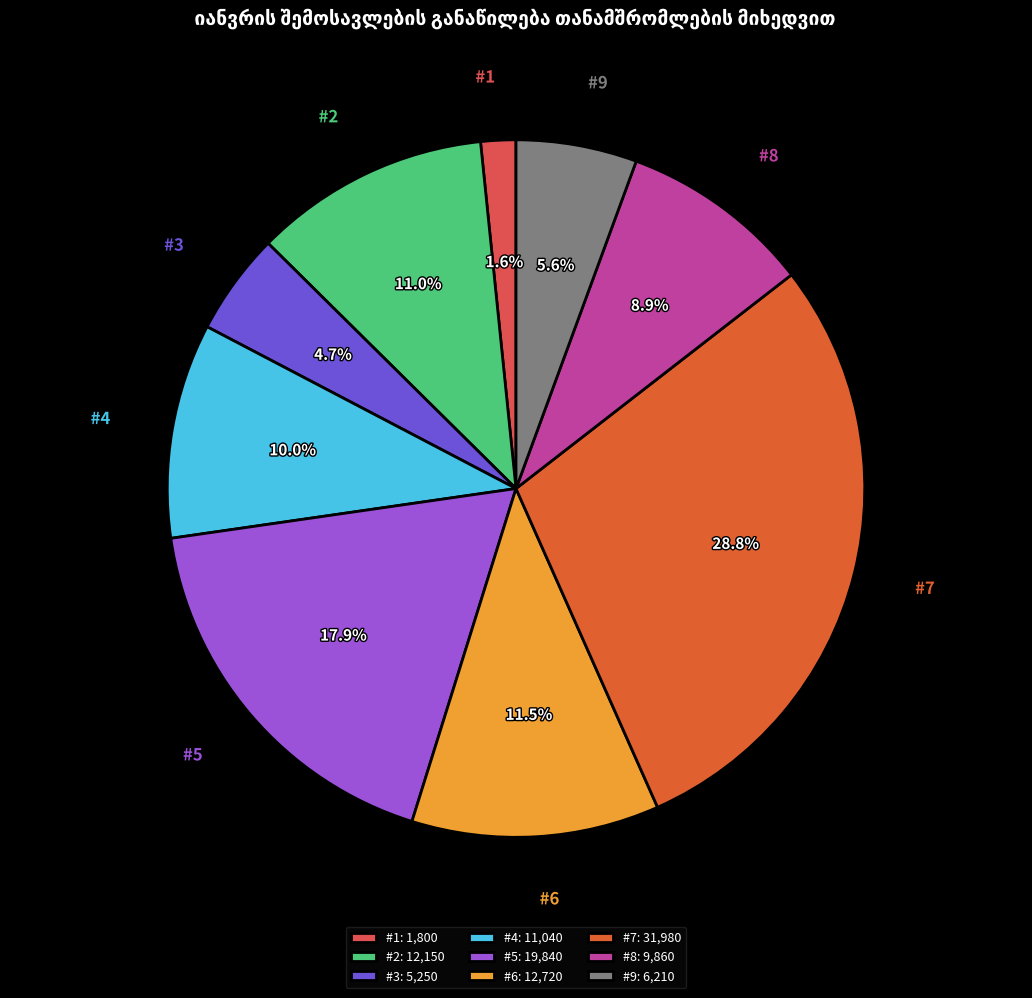

Count the number of slices in the pie.

9